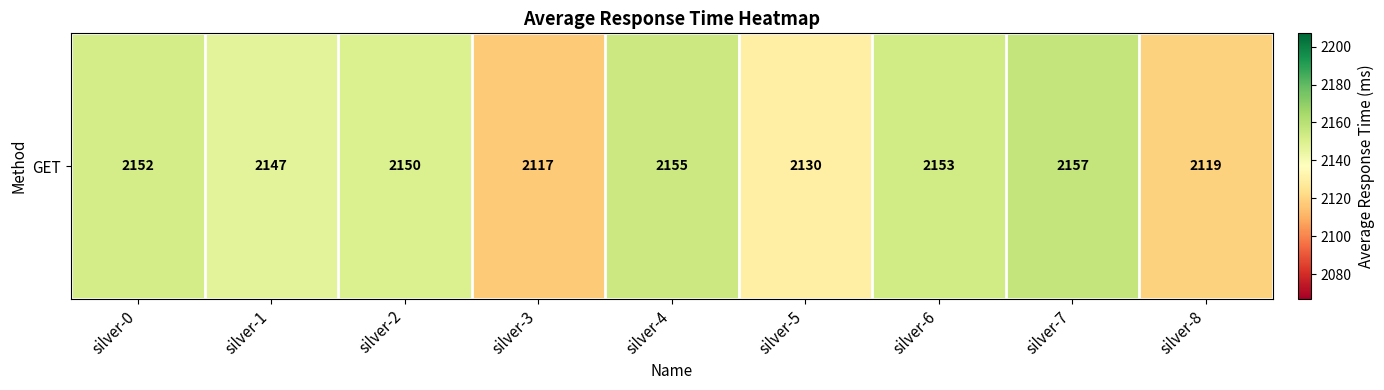

What is the sum of the values at silver-6 and silver-5?

4283